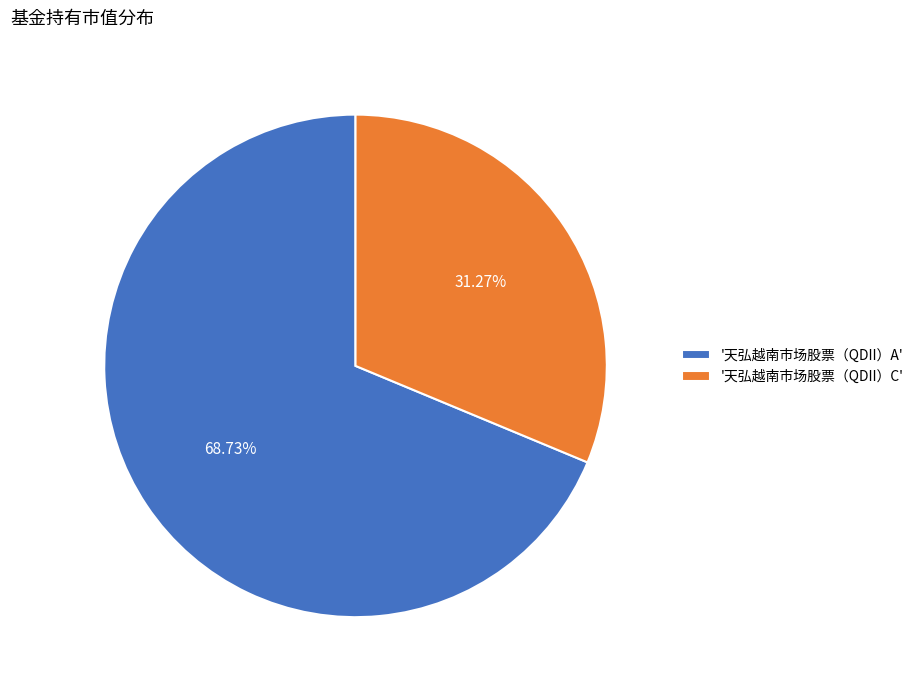

How many segments does this pie chart have?

2